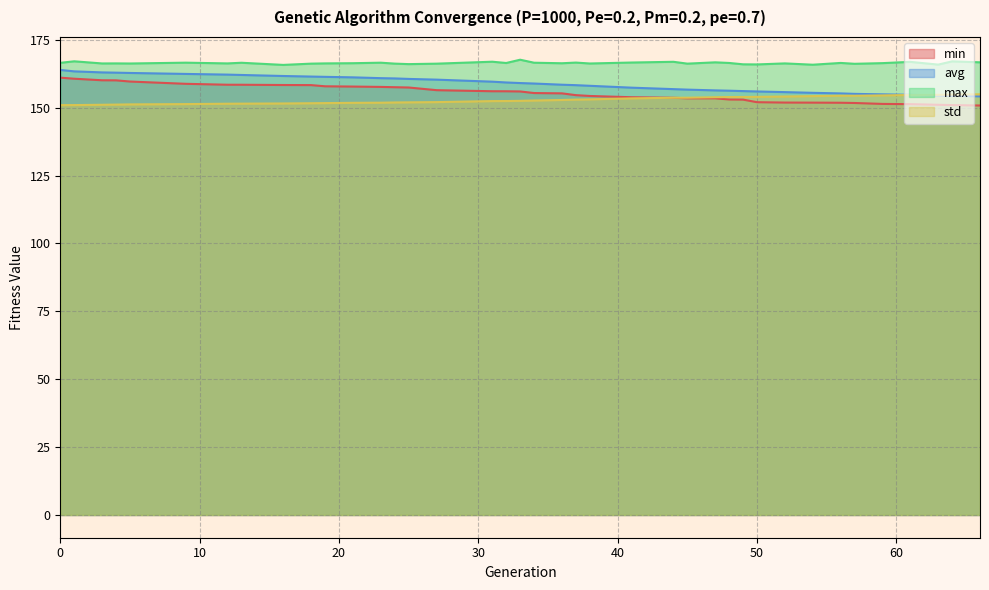

How many lines are shown in the chart?

4